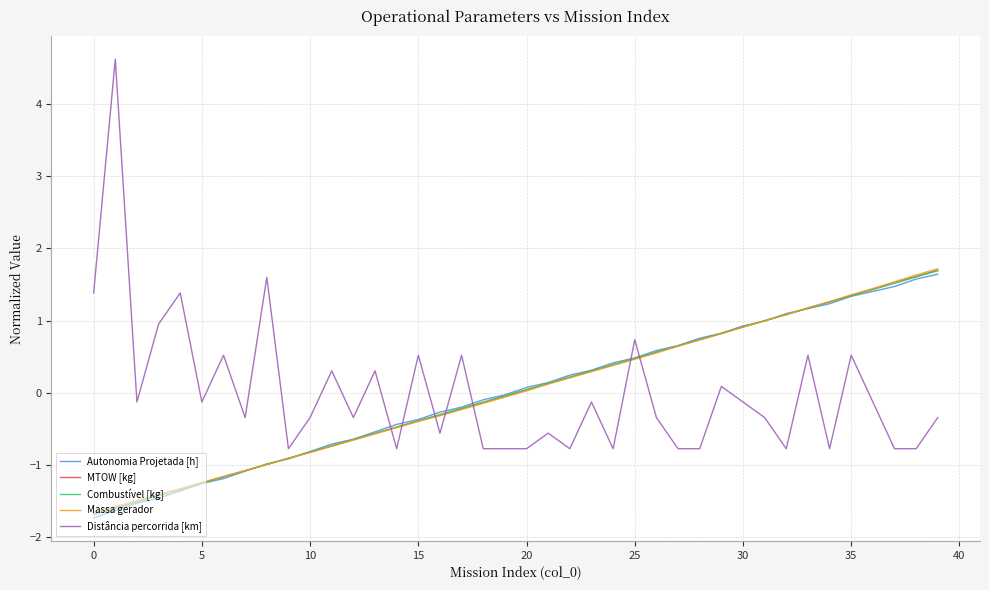

Which series ends up on top after the final intersection of Autonomia Projetada [h] and Distância percorrida [km]?

Autonomia Projetada [h]